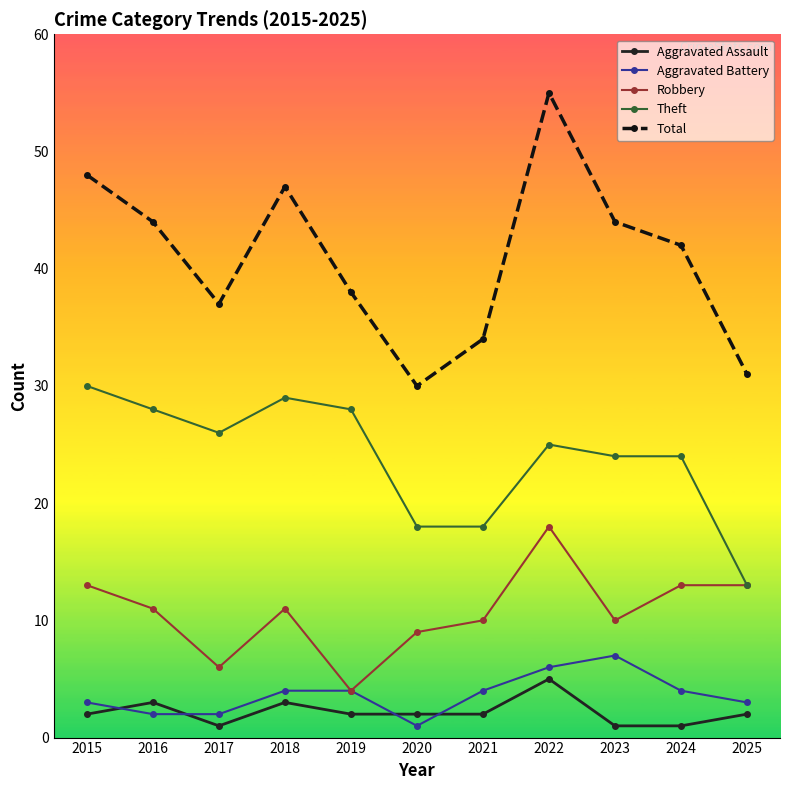

True or false: Theft has a value of 13 at 2016.

False